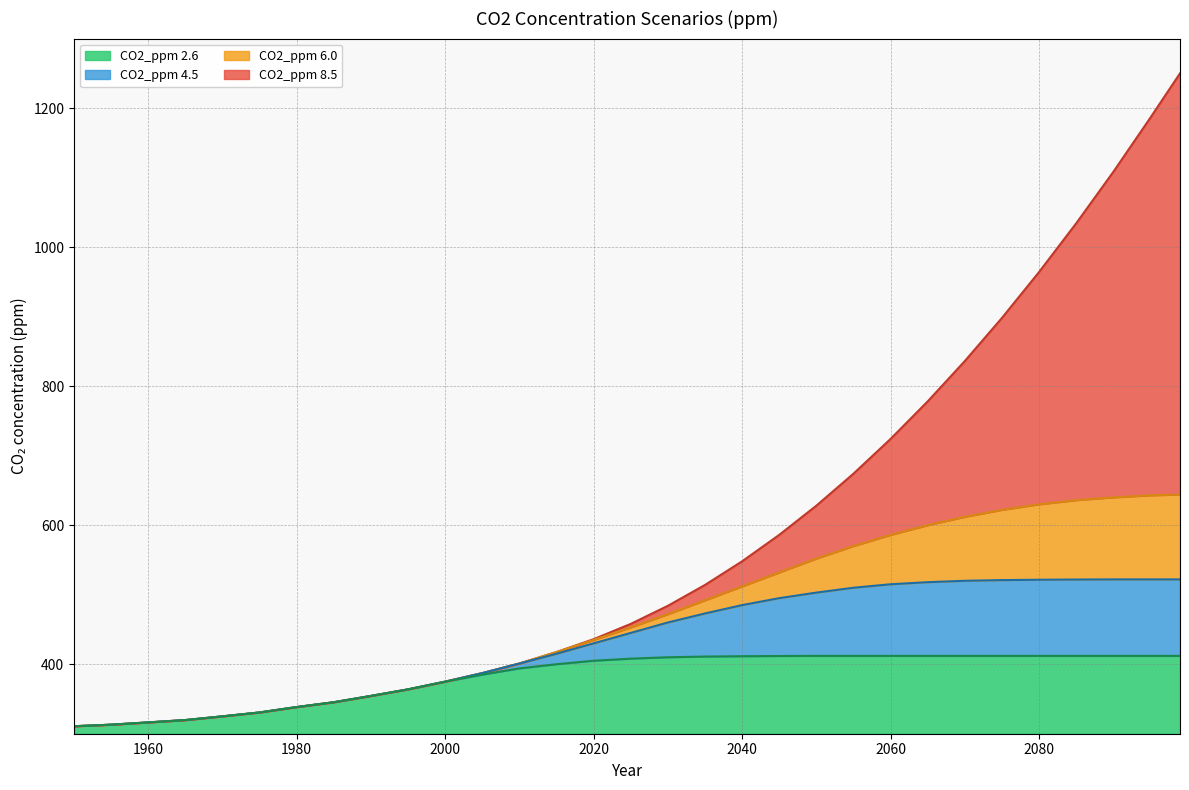

Reading left to right, extract all data points from this chart.

CO2_ppm 8.5: 310.8	313.0	316.3	319.6	325.0	330.6	338.4	345.3	354.4	363.8	374.9	387.2	401.0	417.5	436.0	458.0	484.0	514.0	548.0	586.0	628.0	674.0	724.0	778.0	836.0	898.0	964.0	1034.0	1108.0	1186.0	1250.0
CO2_ppm 6.0: 310.8	313.0	316.3	319.6	325.0	330.6	338.4	345.3	354.4	363.8	374.9	387.2	401.0	417.5	435.0	453.0	472.0	492.0	512.0	532.0	552.0	570.0	586.0	600.0	612.0	622.0	630.0	636.0	640.0	643.0	644.0
CO2_ppm 4.5: 310.8	313.0	316.3	319.6	325.0	330.6	338.4	345.3	354.4	363.8	374.9	387.2	401.0	415.0	430.0	445.0	460.0	473.0	485.0	495.0	503.0	510.0	515.0	518.0	520.0	521.0	521.5	521.8	522.0	522.0	522.0
CO2_ppm 2.6: 310.8	313.0	316.3	319.6	325.0	330.6	338.4	345.3	354.4	363.8	374.9	385.0	394.0	400.0	405.0	408.0	410.0	411.0	411.5	411.8	412.0	412.0	412.0	412.0	412.0	412.0	412.0	412.0	412.0	412.0	412.0